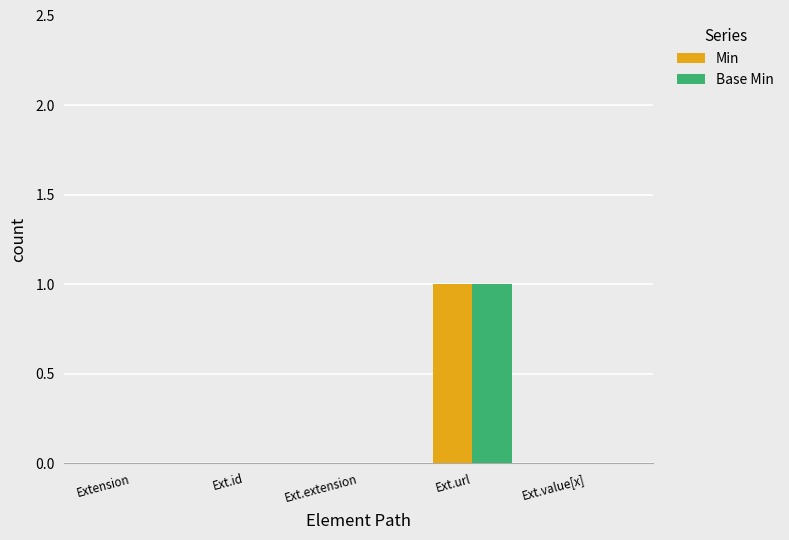

The value of Base Min at Ext.url is 1. True or false?

True